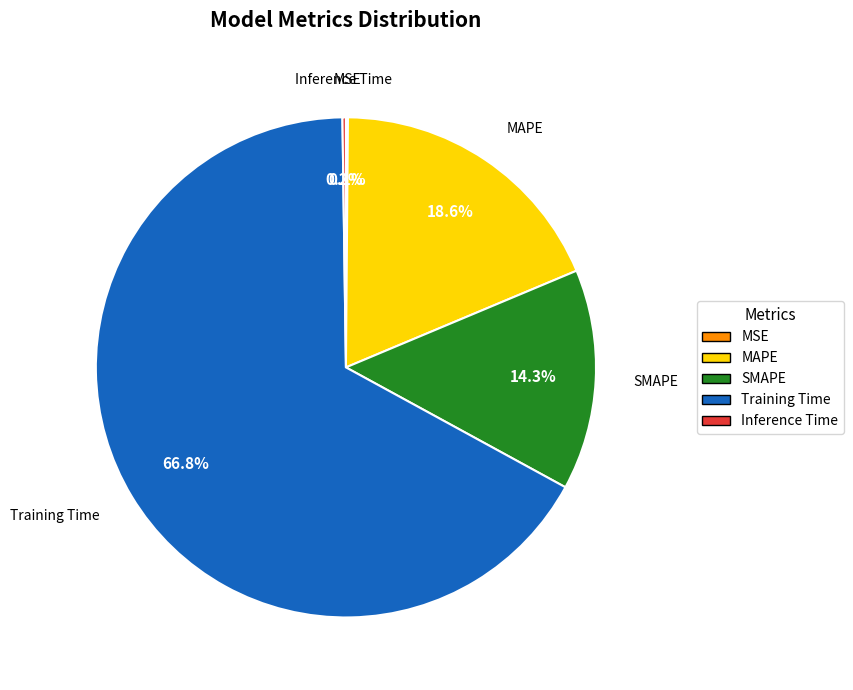

What portion of the pie excludes Training Time?

33.2%